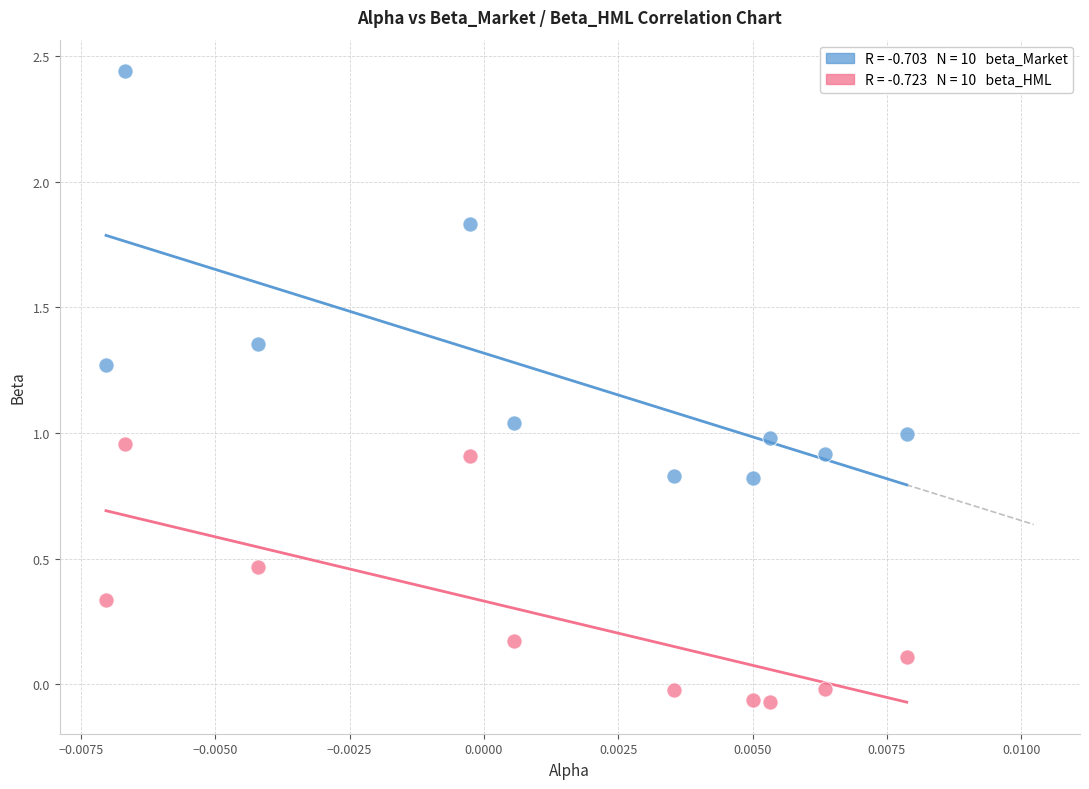

Across all data points, what is the range of Y values (max minus min)?

2.5